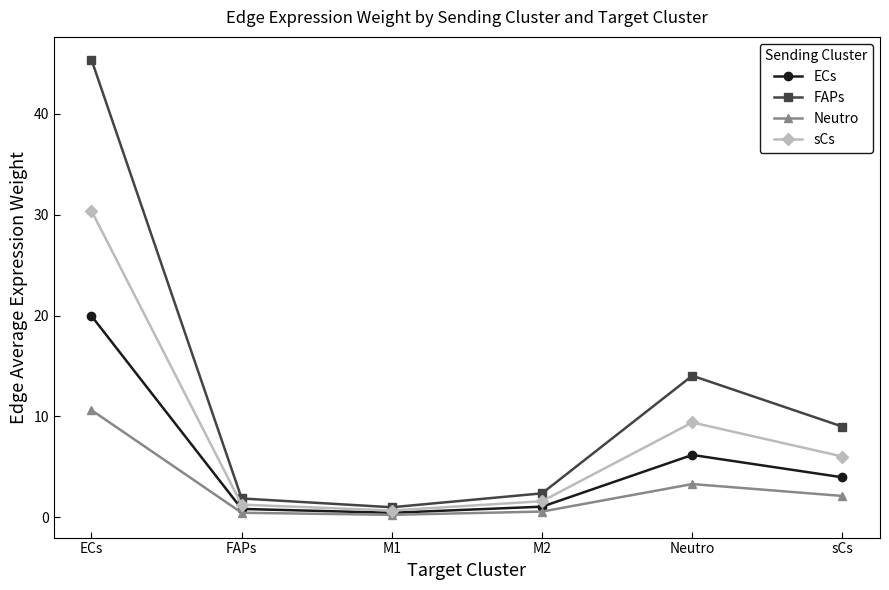

What is the spread (max minus min) of values at Neutro?

10.7